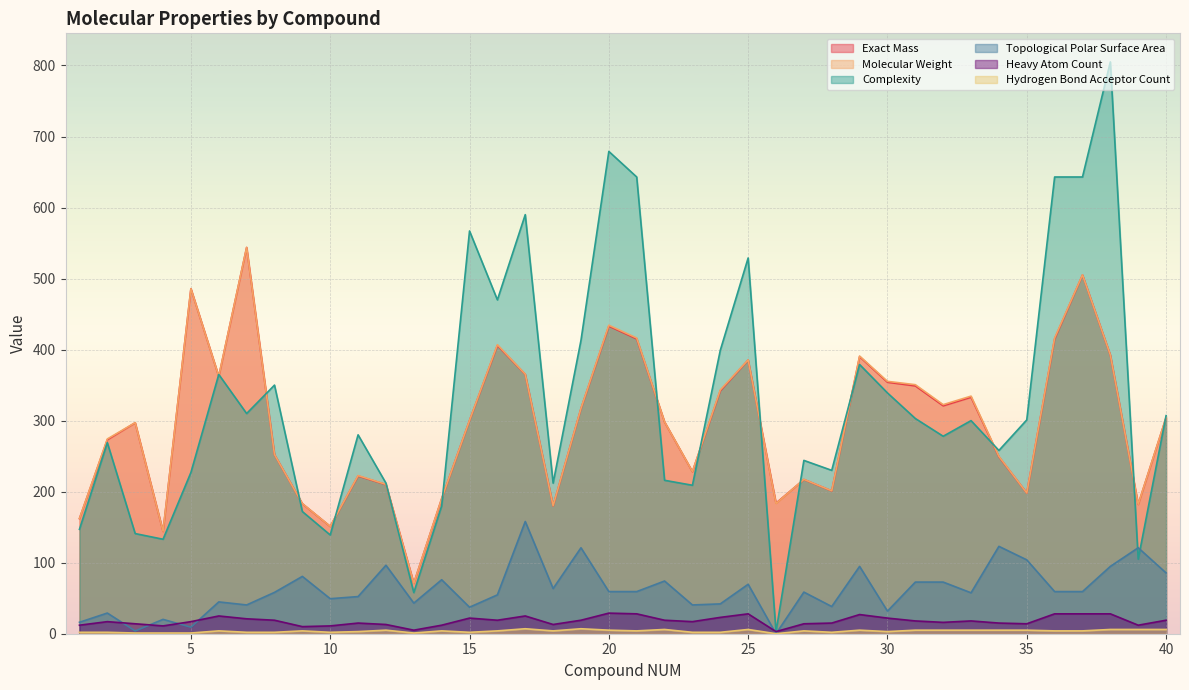

How many times do Molecular Weight and Complexity cross each other?

15